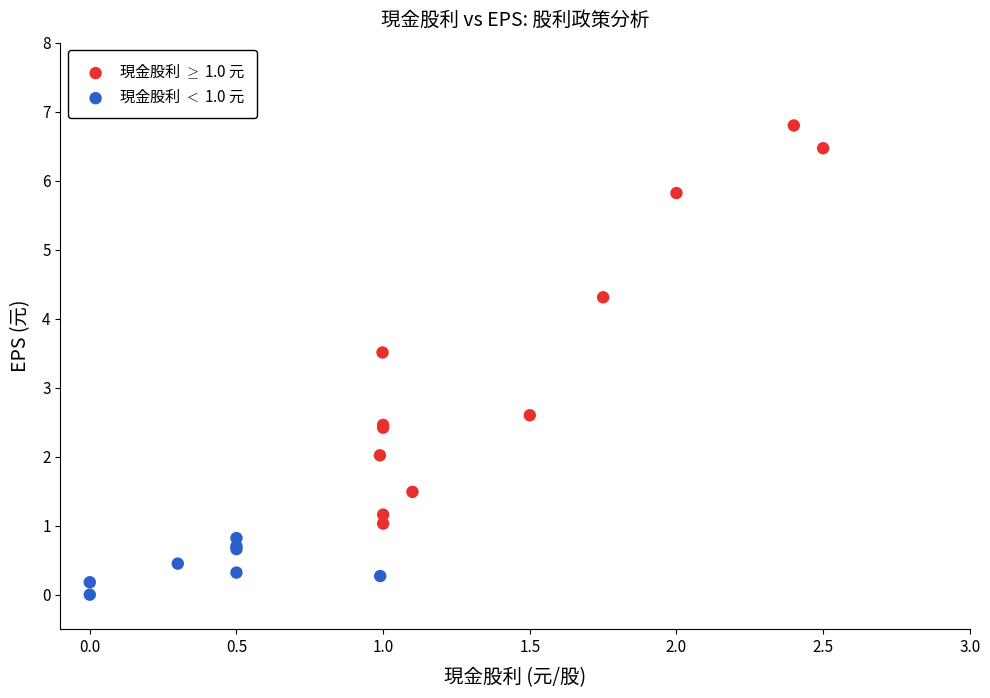

What are all the series names shown in the legend?

現金股利 $\geq$ 1.0 元, 現金股利 $<$ 1.0 元